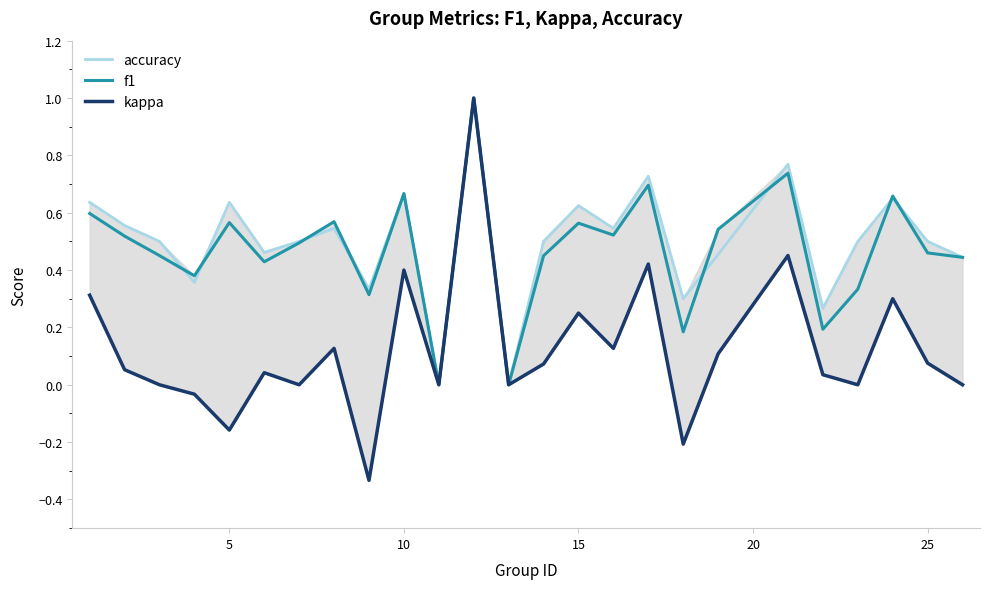

What are all the series names shown in the legend?

accuracy, f1, kappa